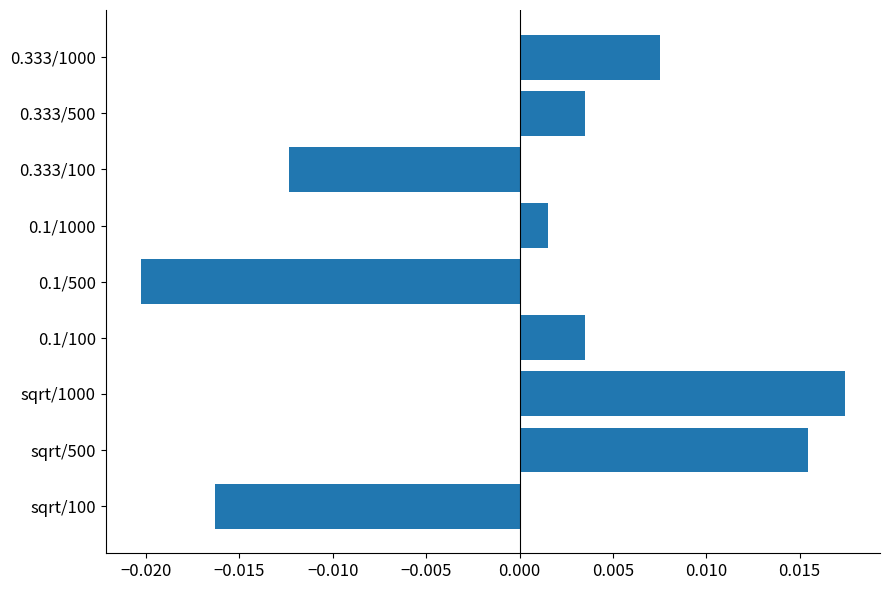

Which has a higher value, sqrt/100 or sqrt/1000?

sqrt/1000